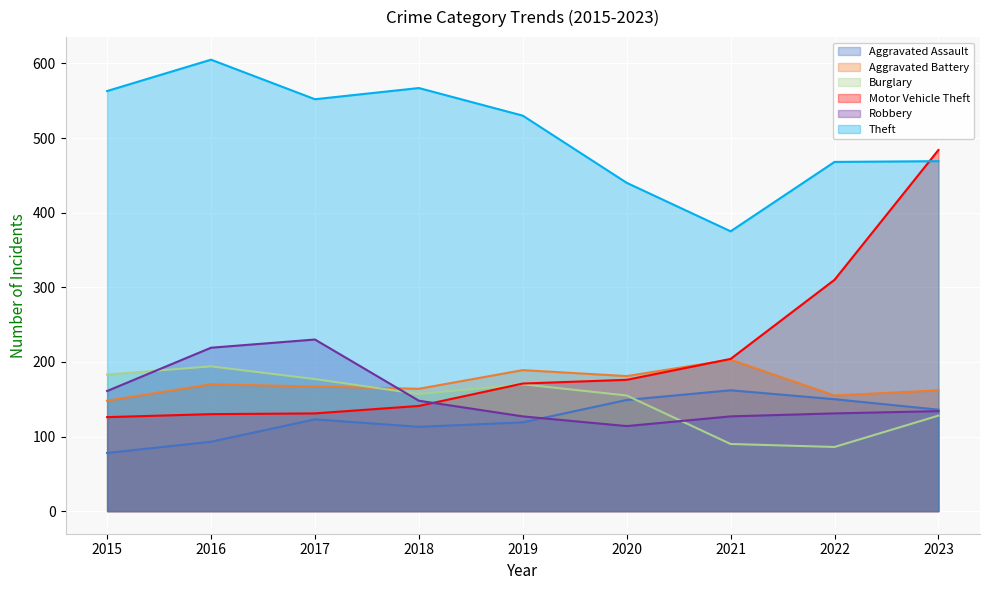

What is the value of the Theft point at the 2nd from the left?

605